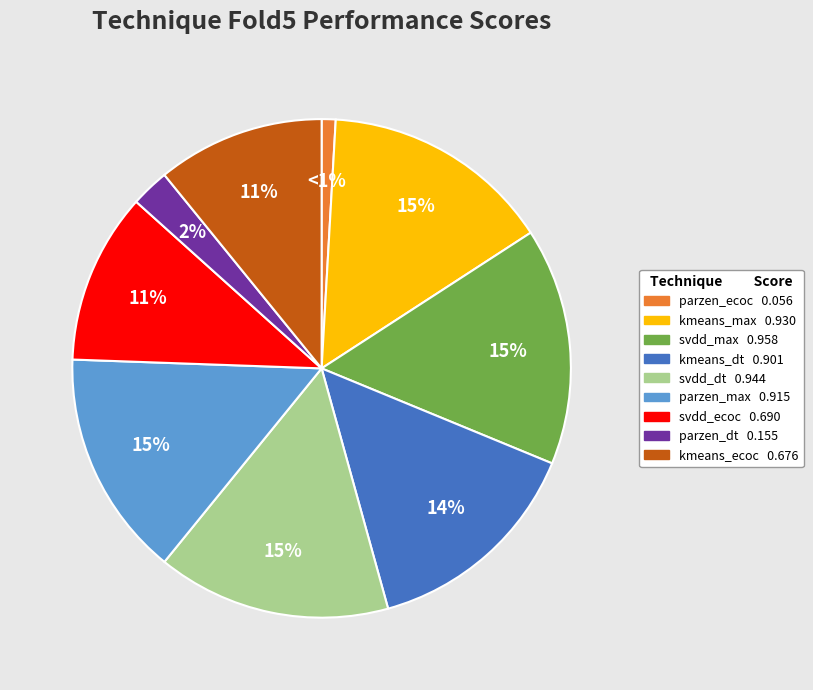

To the nearest percent, what is the average slice percentage?

11%